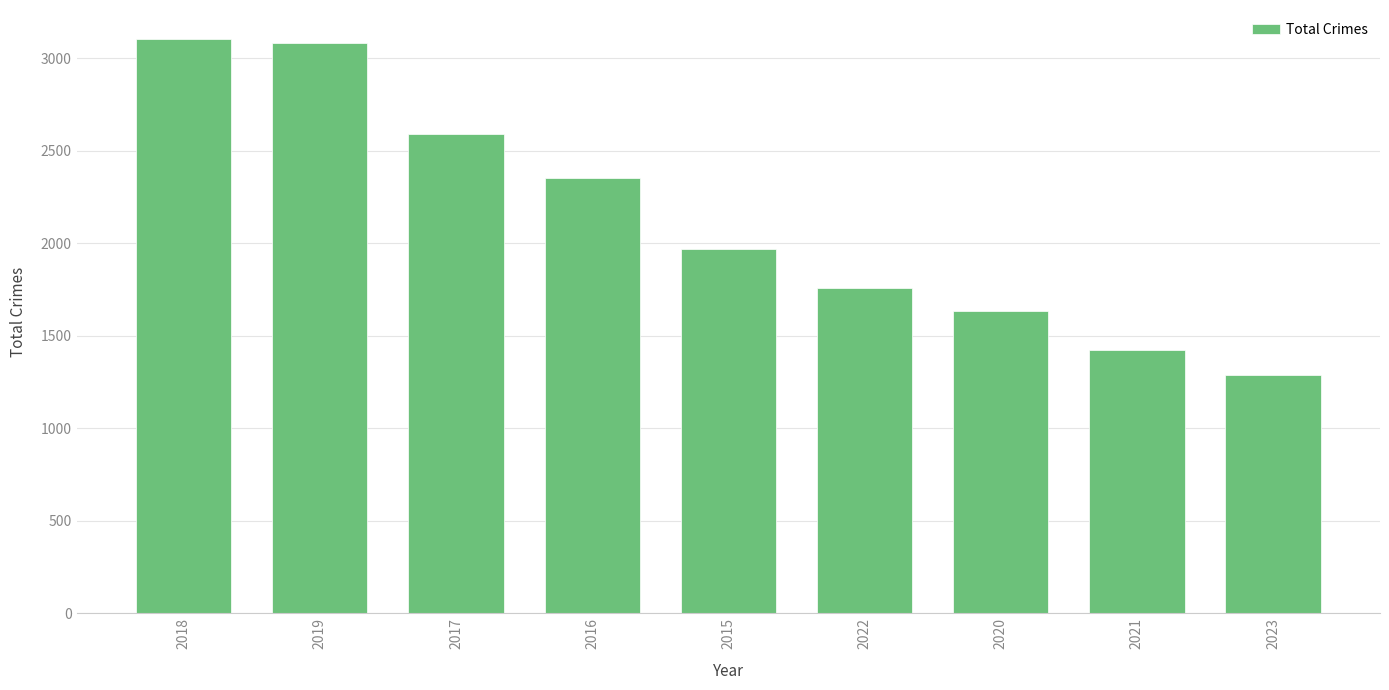

What is the value of the 3rd bar from the left?

2592